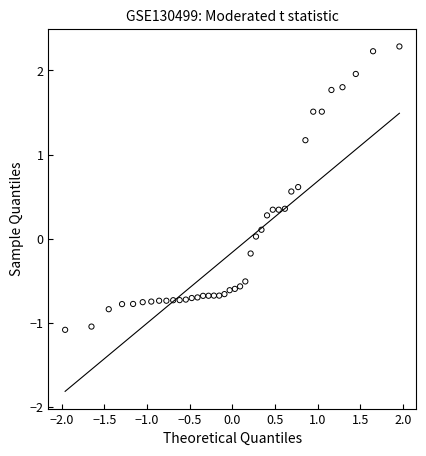

What is the range of X values (max minus min)?

3.9